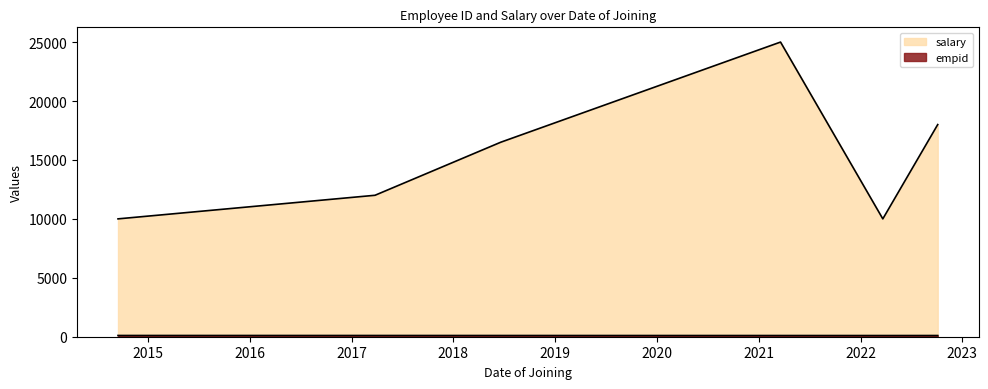

At how many categories does at least one series exceed 9531?

6